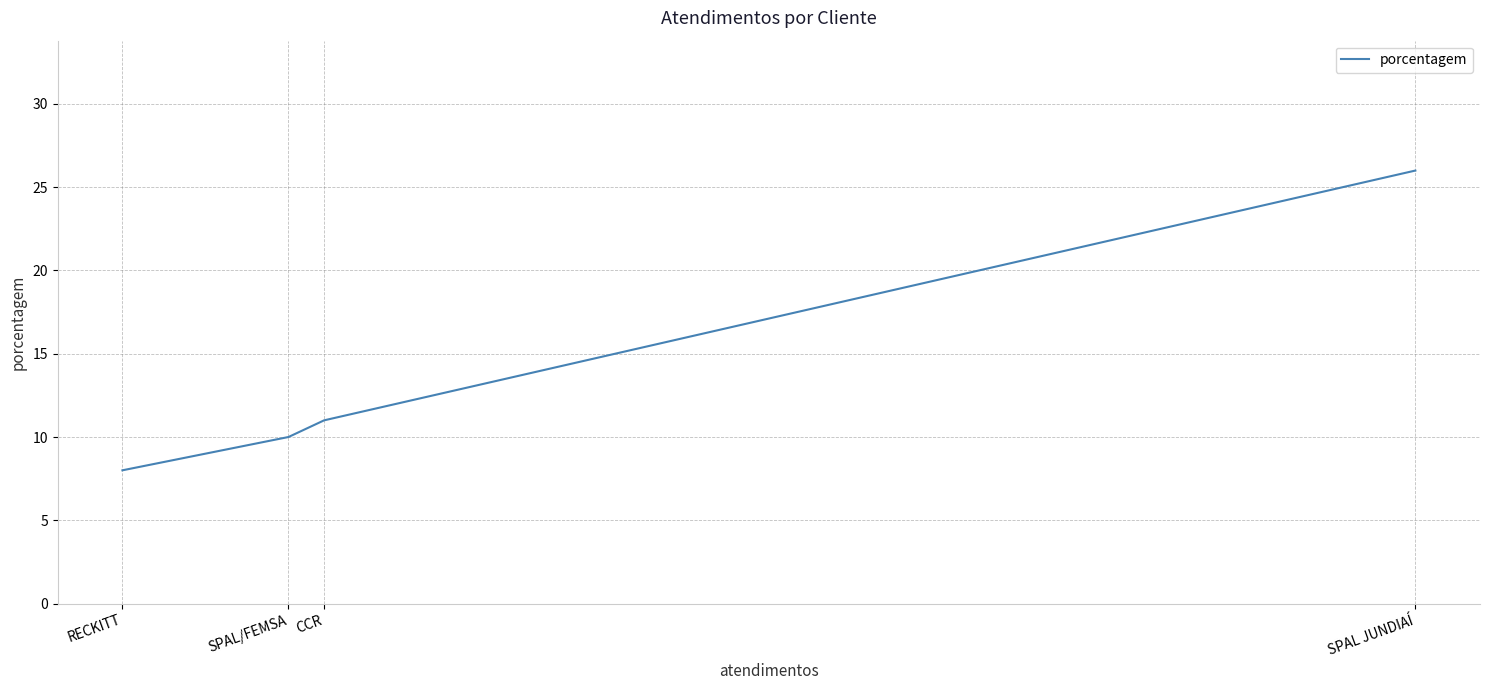

Rank the categories by value from lowest to highest.

RECKITT, SPAL/FEMSA, CCR, SPAL JUNDIAÍ